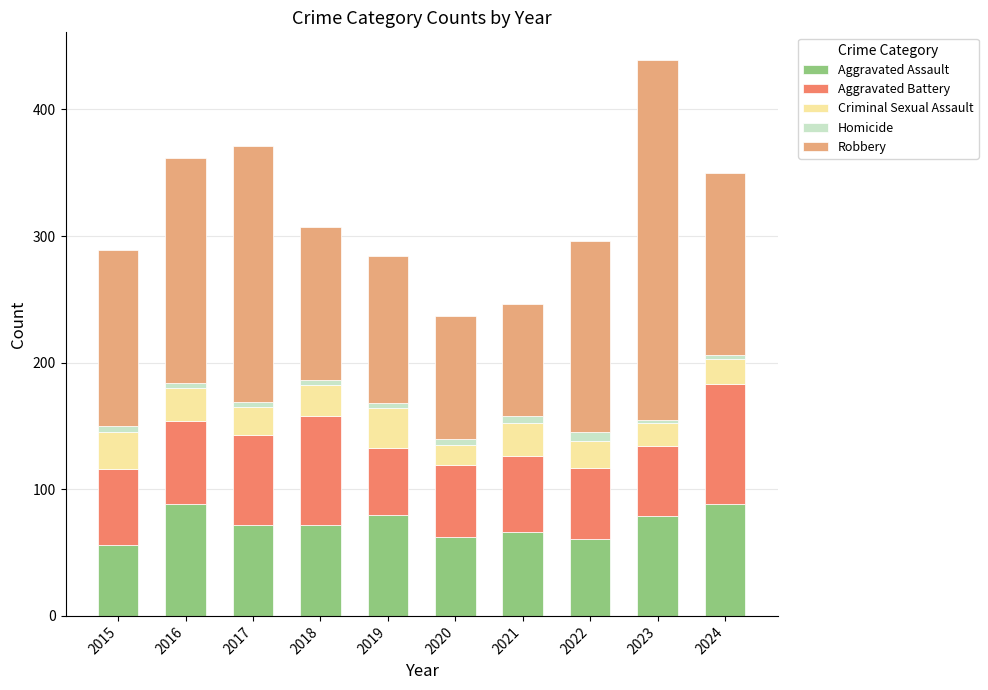

What is the lowest value of the Aggravated Assault series?

56